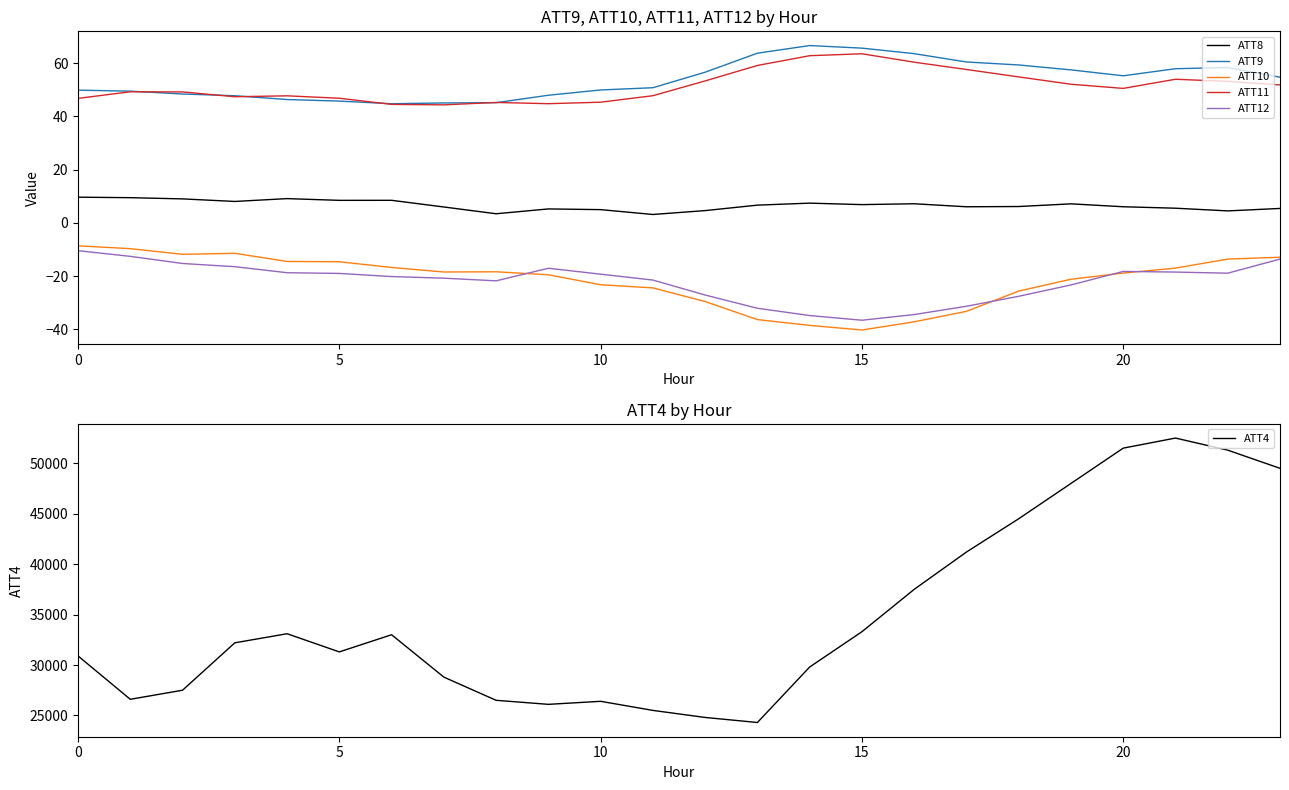

Read the ATT8 value at 14.

7.4